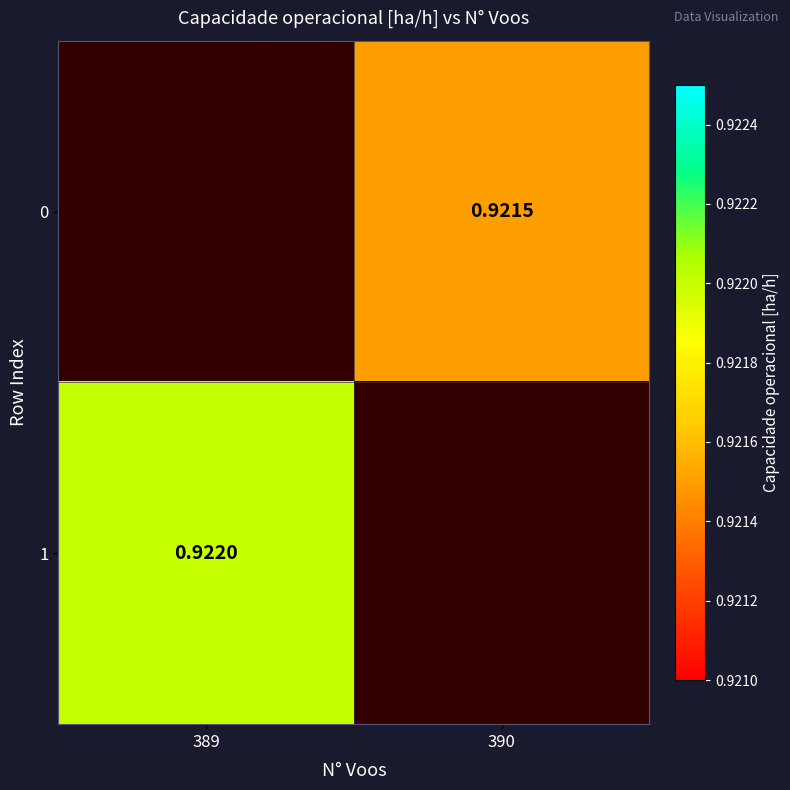

How many values in the 0 series exceed 0?

1